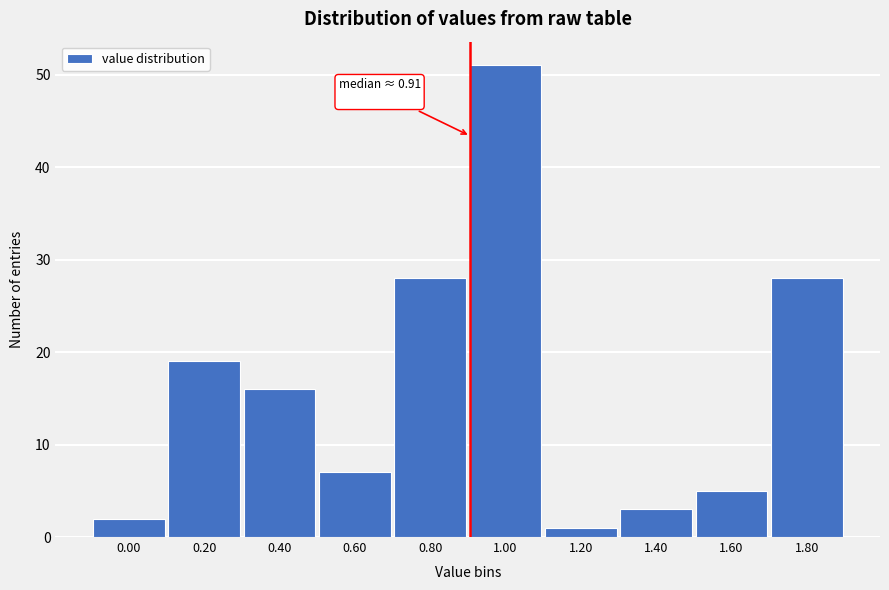

Which range on the x-axis has the tallest bar?

0.9 to 1.1